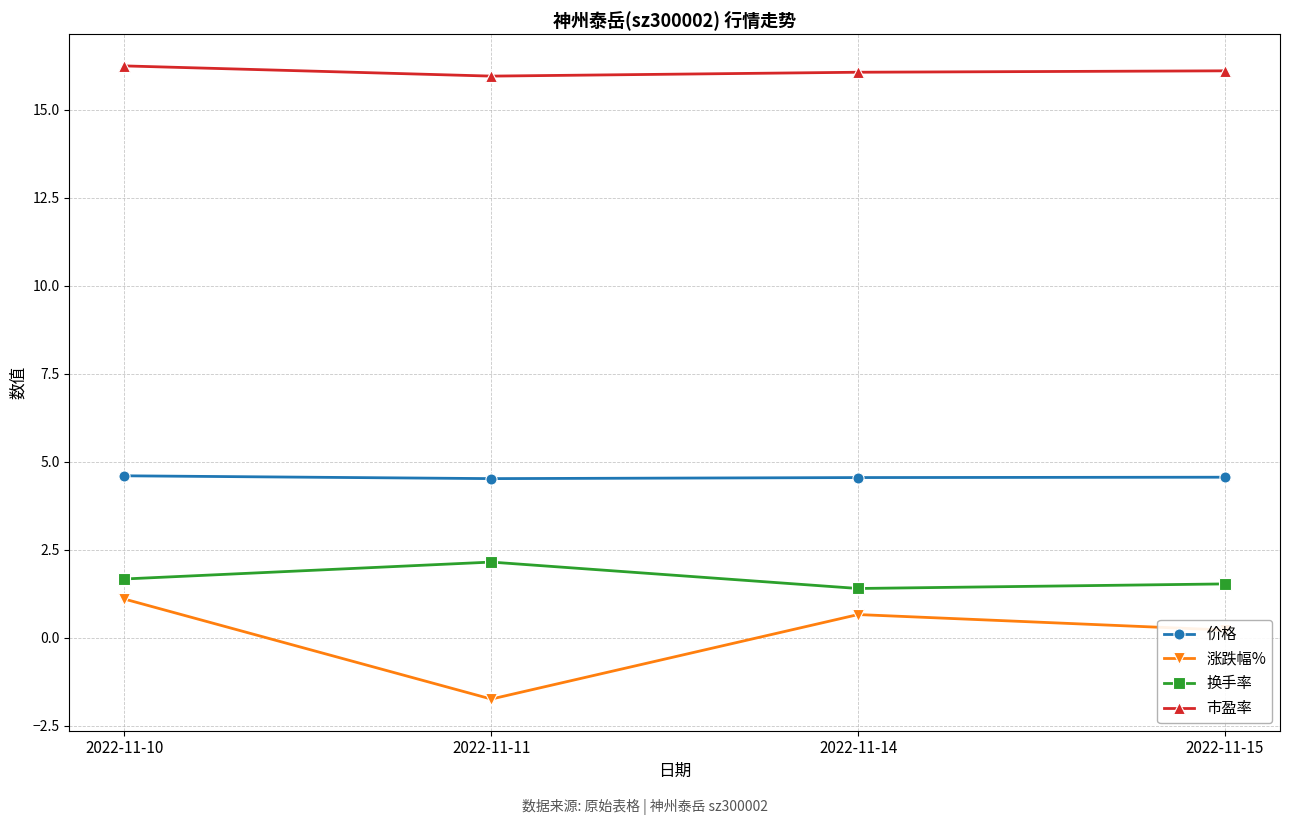

What are all the series names shown in the legend?

价格, 涨跌幅%, 换手率, 市盈率